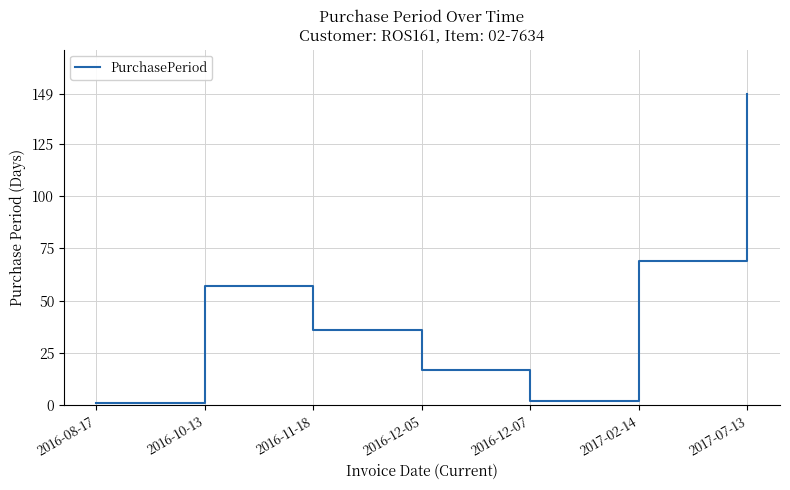

What position from the right is 2016-11-18?

5